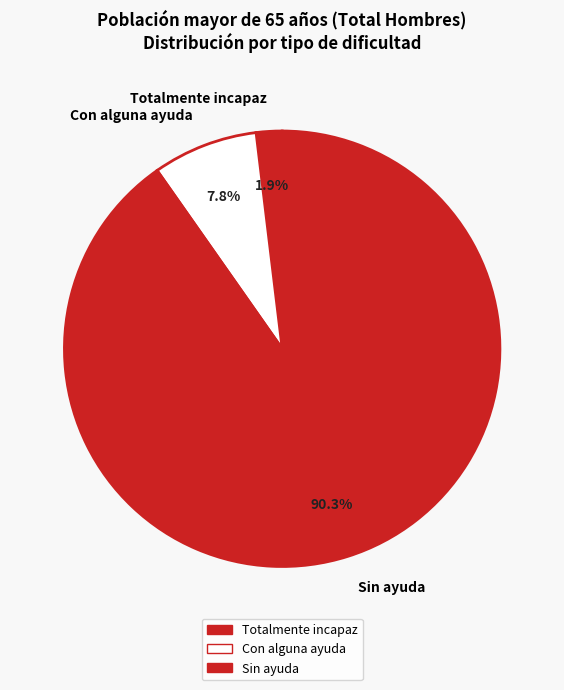

Is the sum of Totalmente incapaz and Con alguna ayuda greater than half?

No